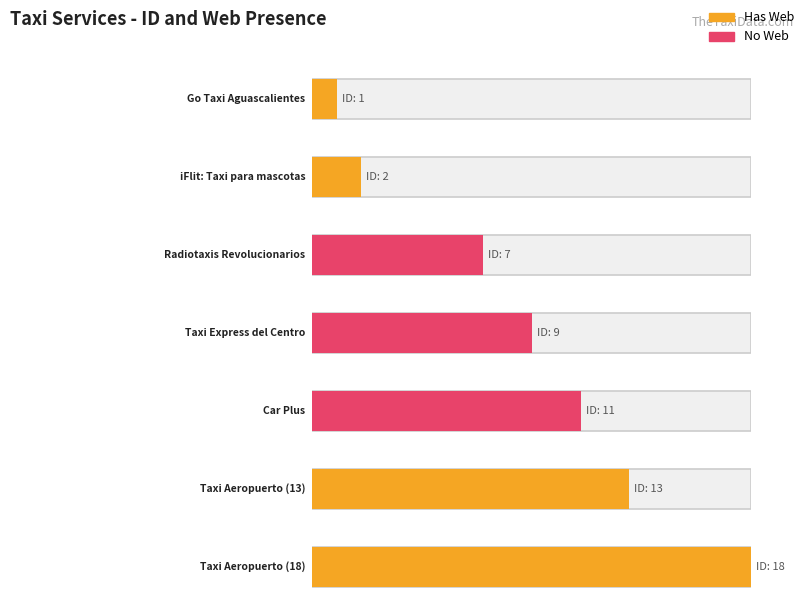

What is the greatest value displayed?

18